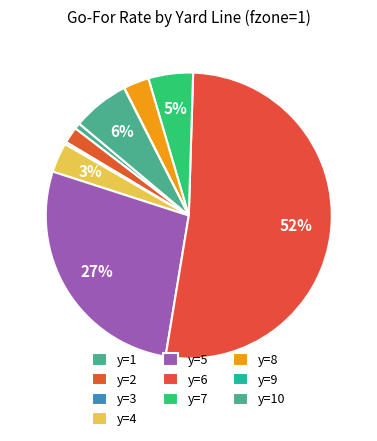

What percentage is the y=7 slice, to the nearest percent?

5%